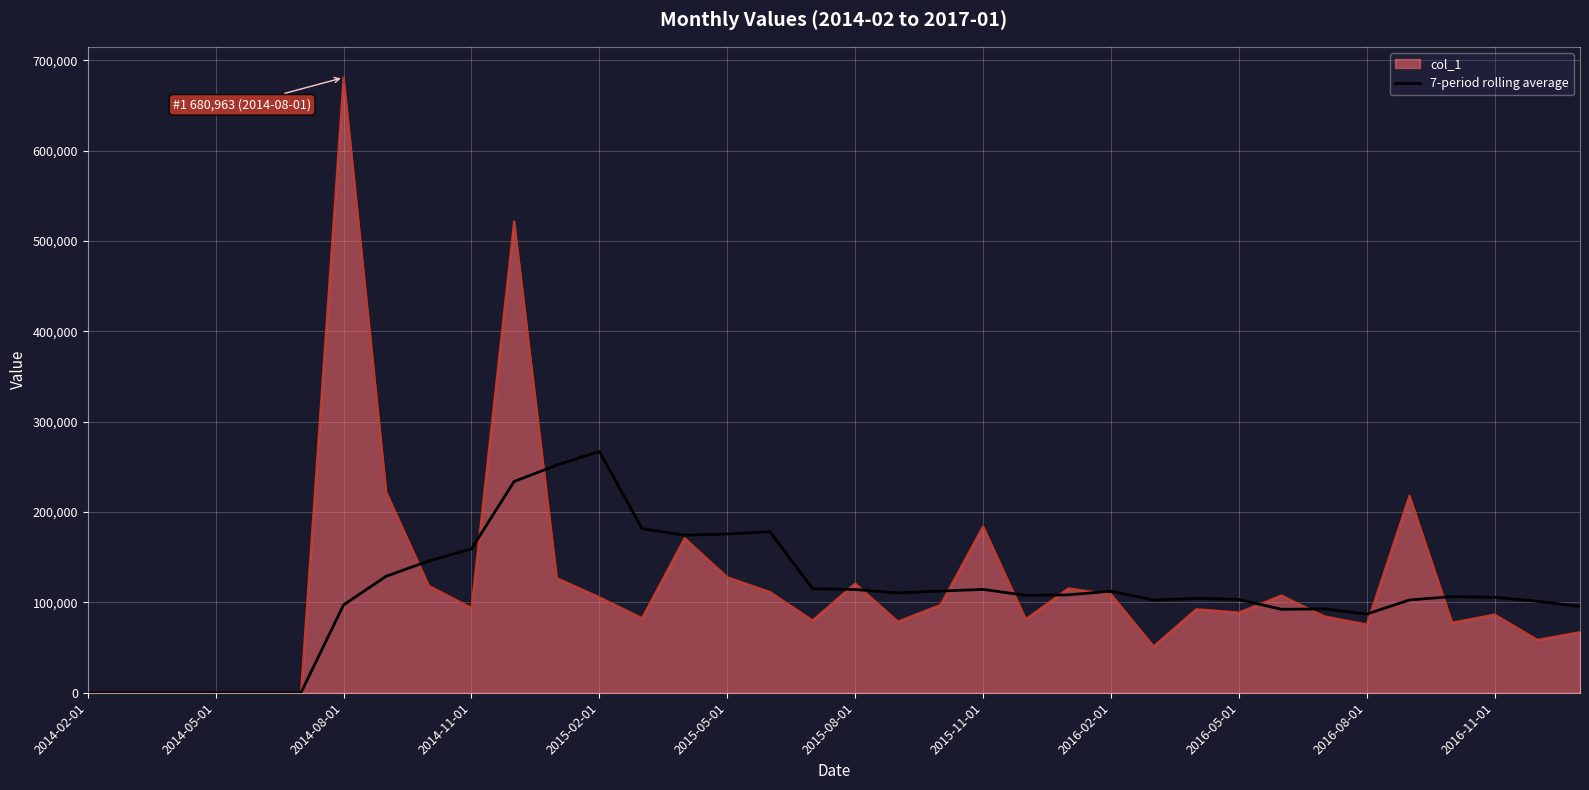

Which category has the highest value in the col_1 series?

2014-08-01